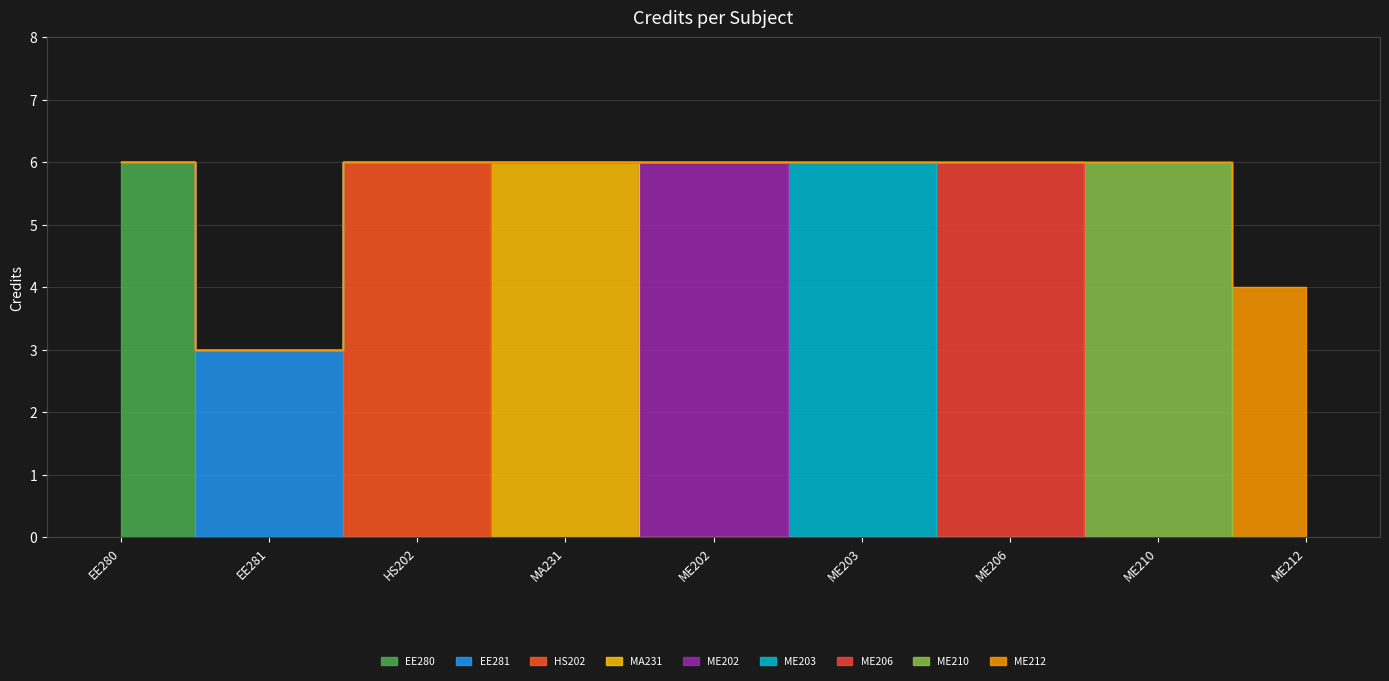

Reading left to right, what are all the values shown in this chart?

EE280=6	EE281=3	HS202=6	MA231=6	ME202=6	ME203=6	ME206=6	ME210=6	ME212=4